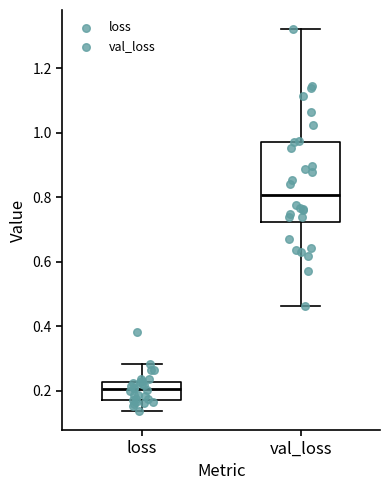

Comparing the boxes themselves (not the whiskers), which one is the tallest?

val_loss